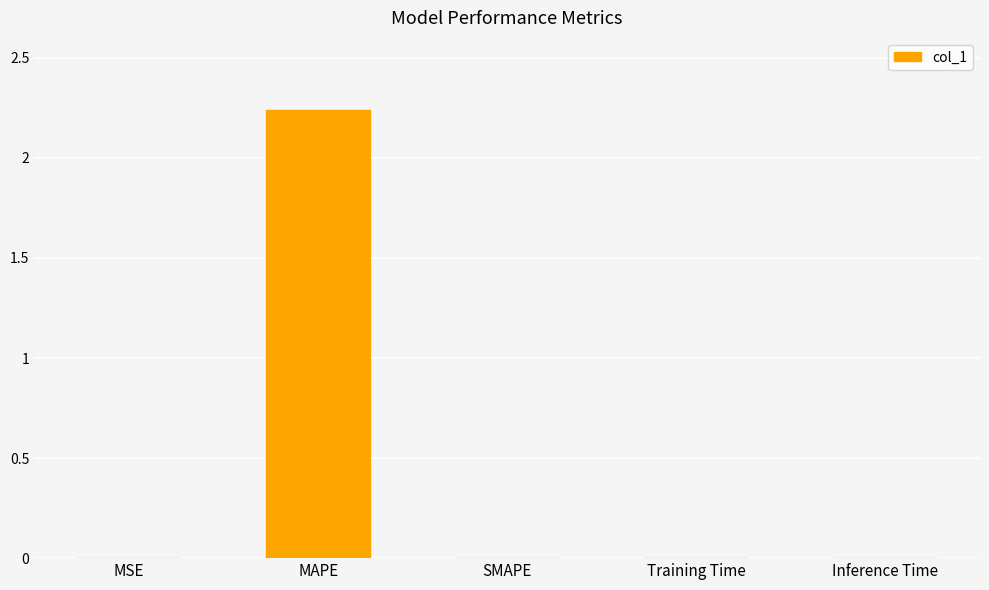

The value at SMAPE is 0.0. True or false?

True